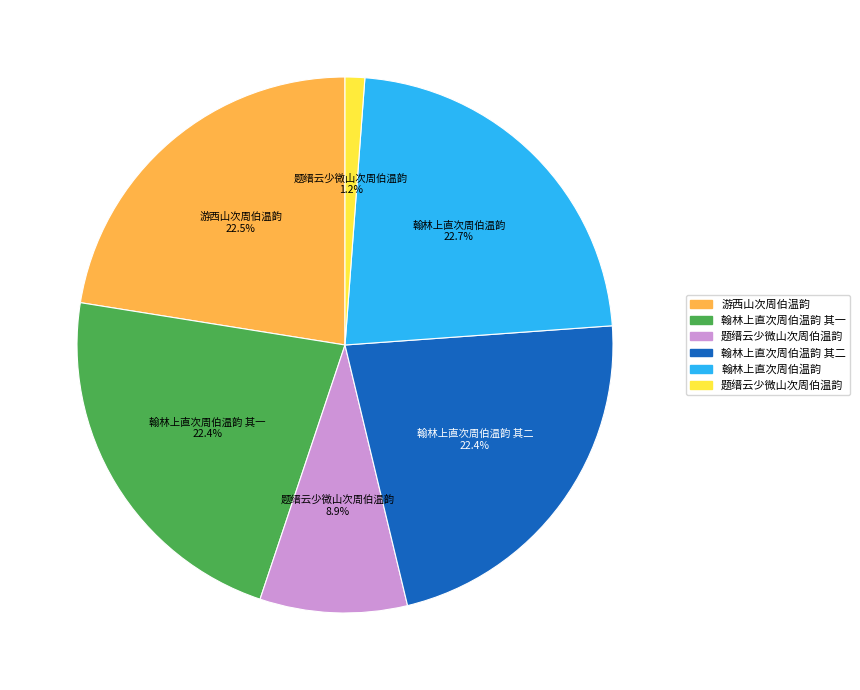

How many slices are in this pie chart?

6